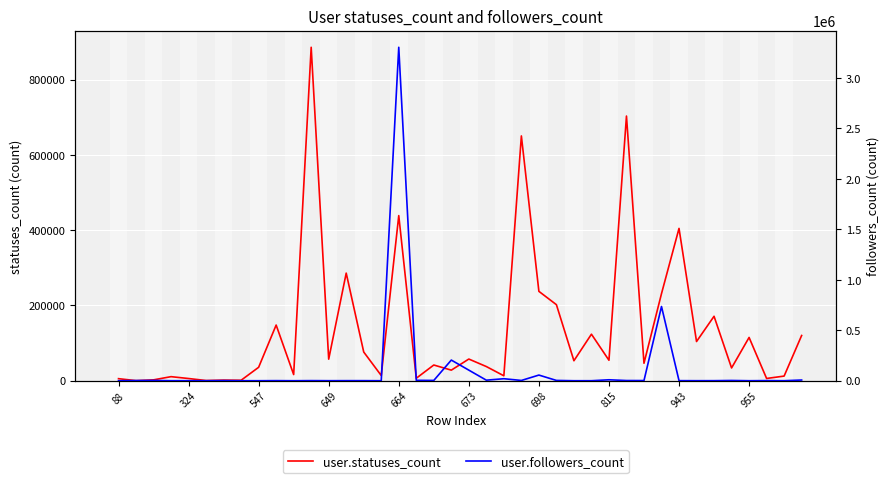

How many interior local valleys does the user.statuses_count series have?

15